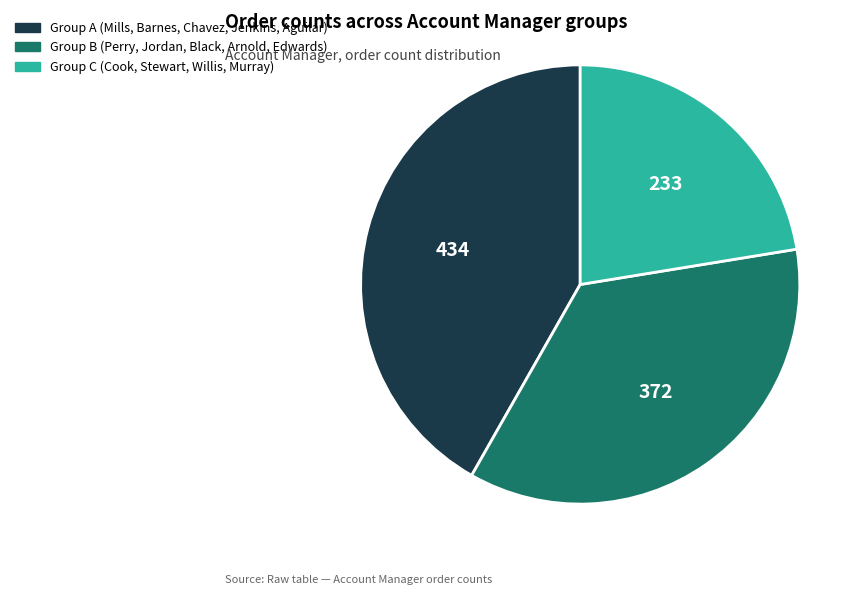

Does any single category account for the majority?

No